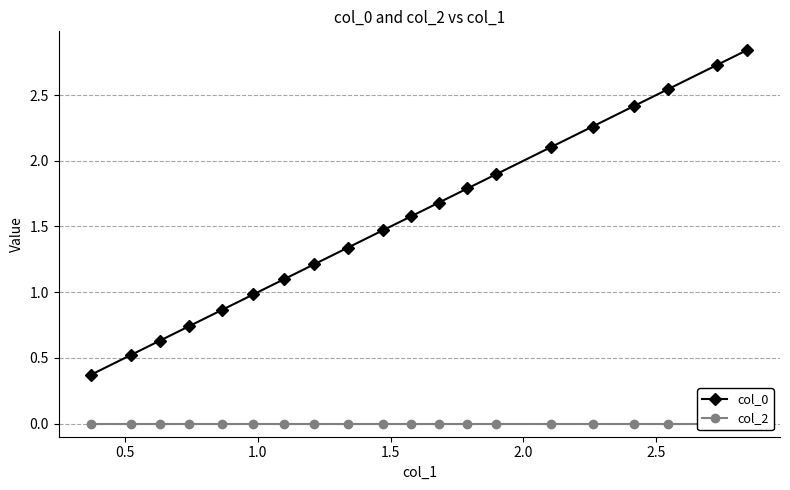

True or false: col_0 and col_2 cross at least once.

False